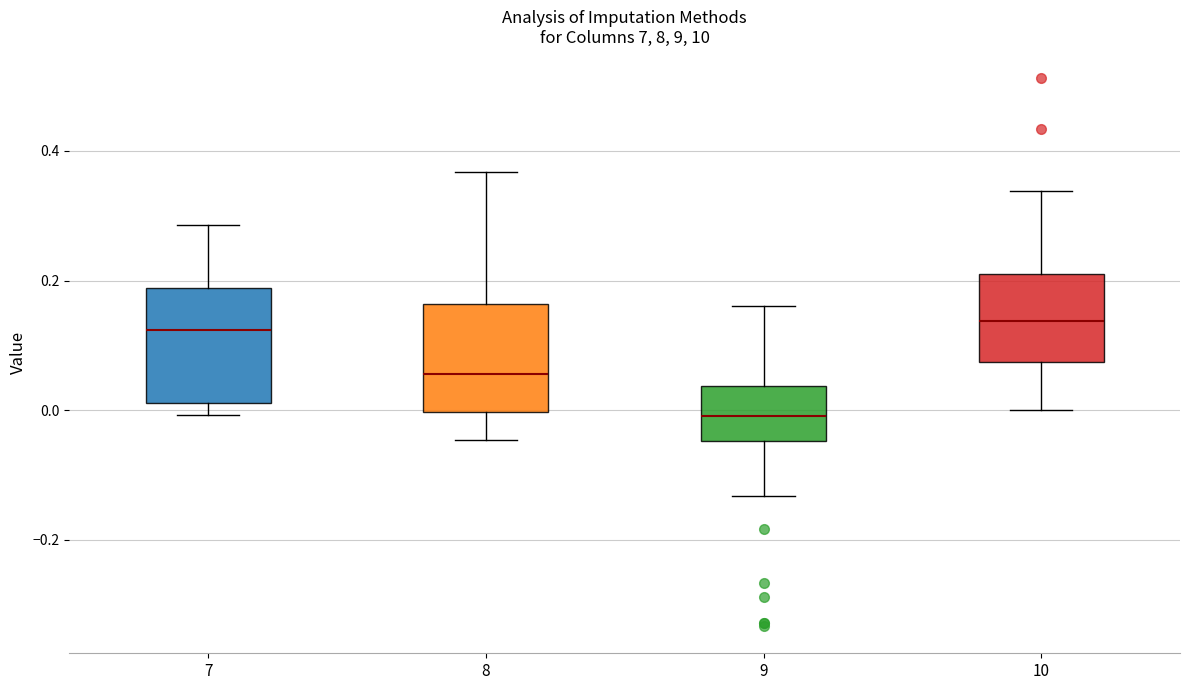

Reading left to right, transcribe this box plot: for each box, give where its median line is, the range the box spans, and where its two whiskers end, as read against the y-axis. The values are not printed on the chart, so give them approximately, as read against the axis.

7: median 0.12, box 0.02 to 0.18, whiskers 0.00 to 0.28
8: median 0.06, box 0.00 to 0.16, whiskers -0.04 to 0.36
9: median 0.00, box -0.04 to 0.04, whiskers -0.14 to 0.16
10: median 0.14, box 0.08 to 0.22, whiskers 0.00 to 0.34